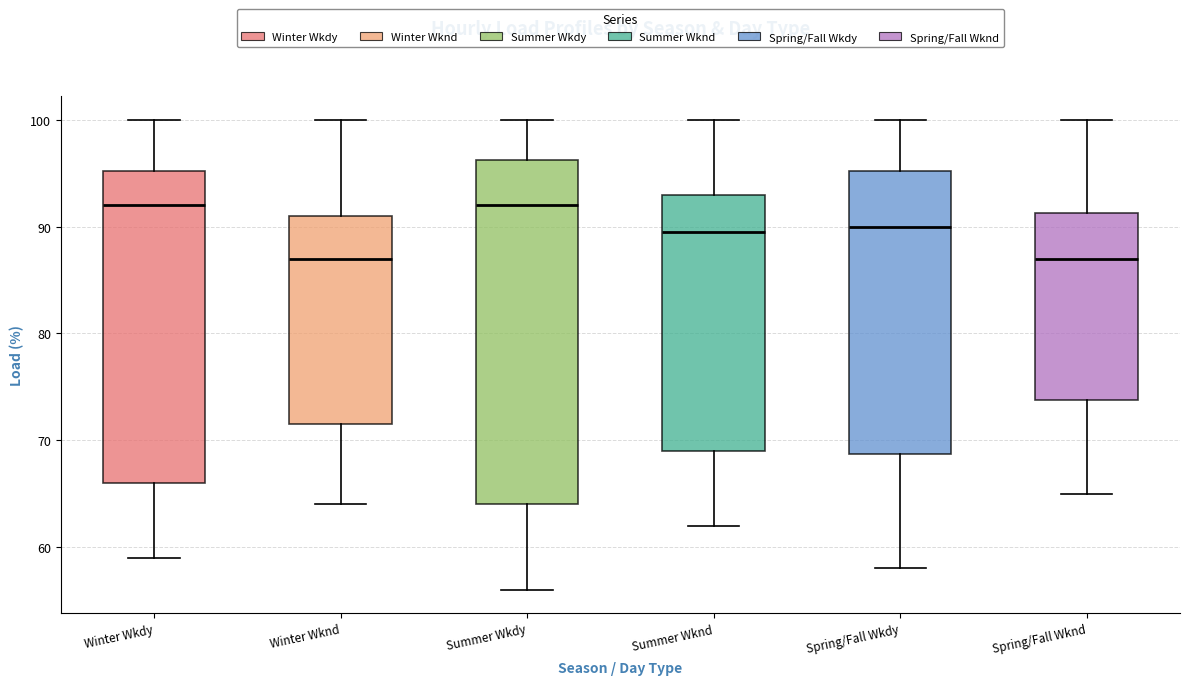

Comparing the boxes themselves (not the whiskers), which one is the tallest?

Summer Wkdy